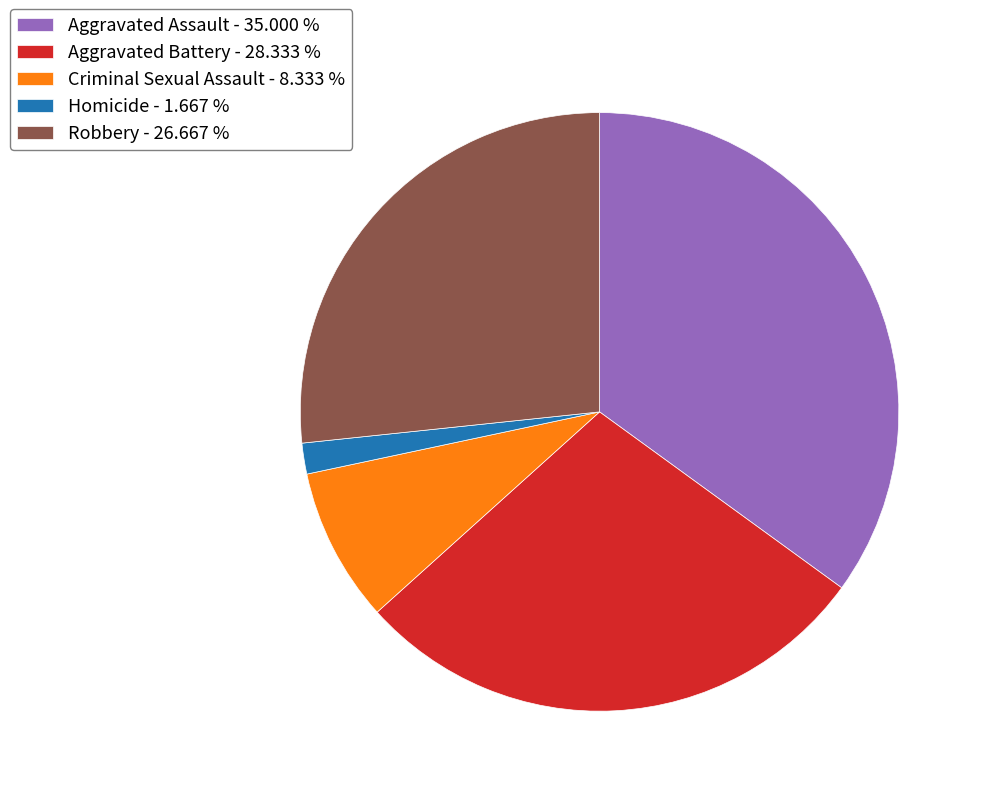

Is the sum of Criminal Sexual Assault and Homicide greater than half?

No